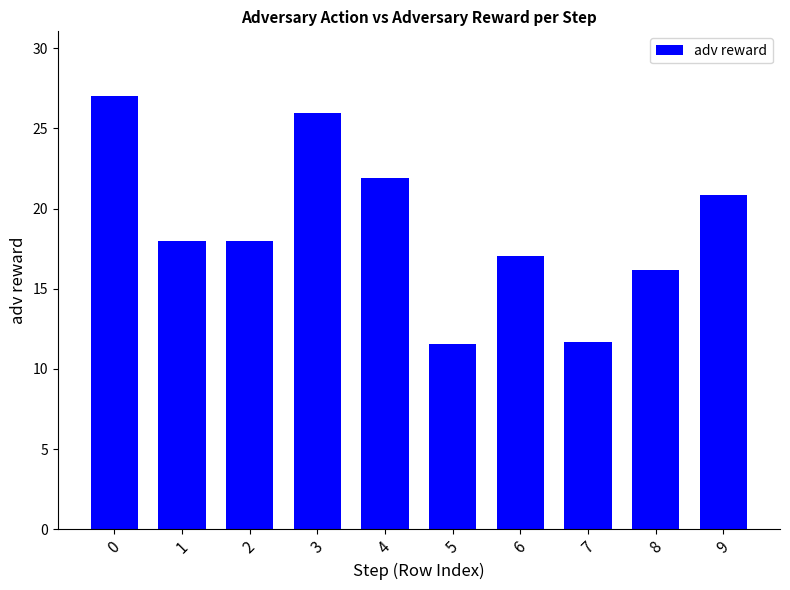

What is the change in value from 5 to 7?

+0.2